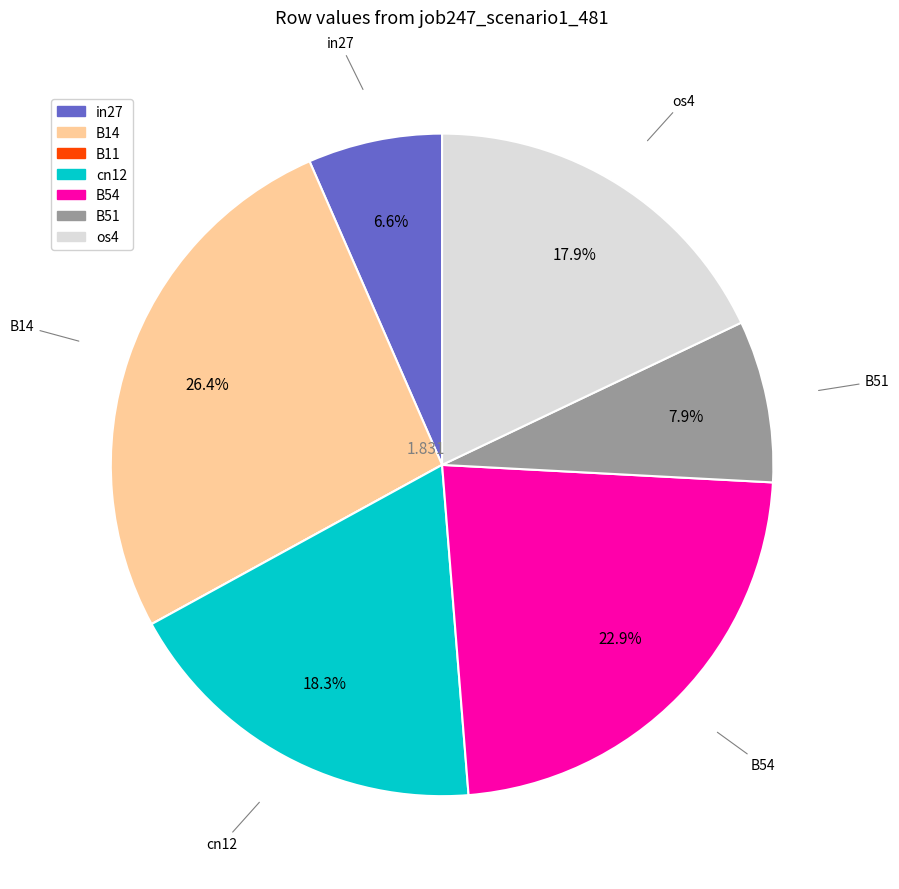

True or false: in27 accounts for 15% of the total.

False